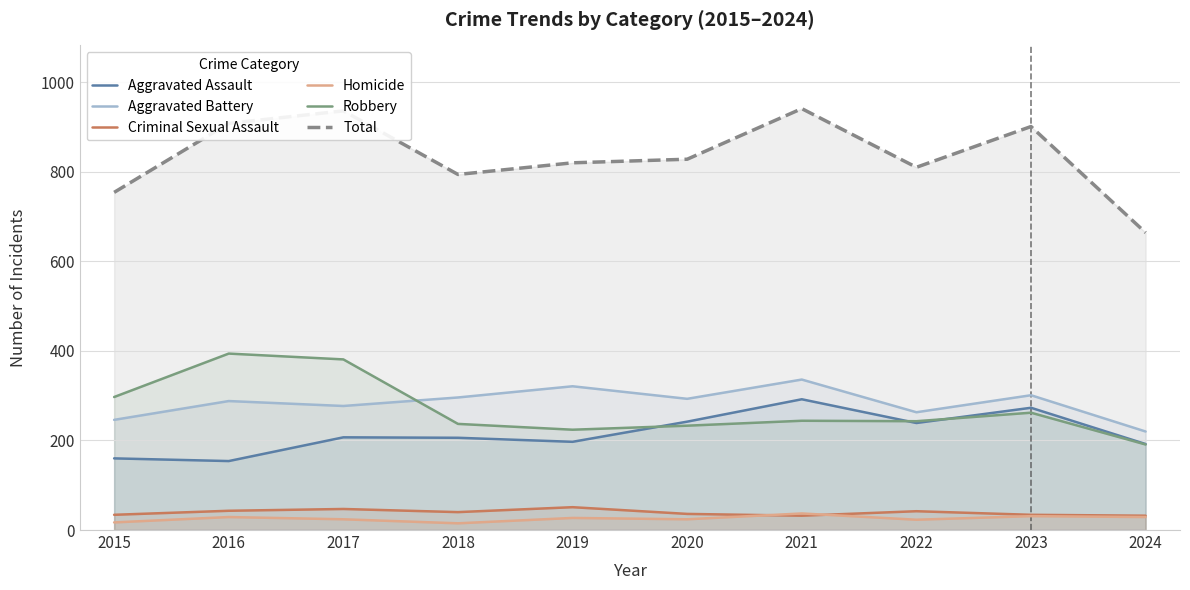

At which label does Aggravated Battery first exceed 293?

2018